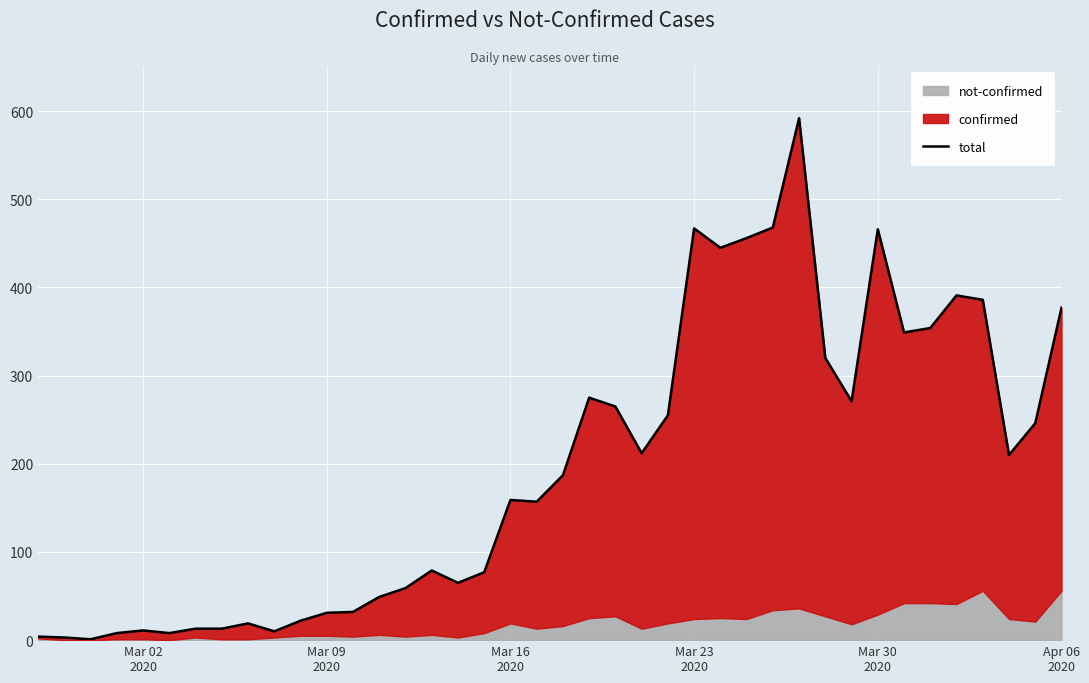

What is the average value?

195